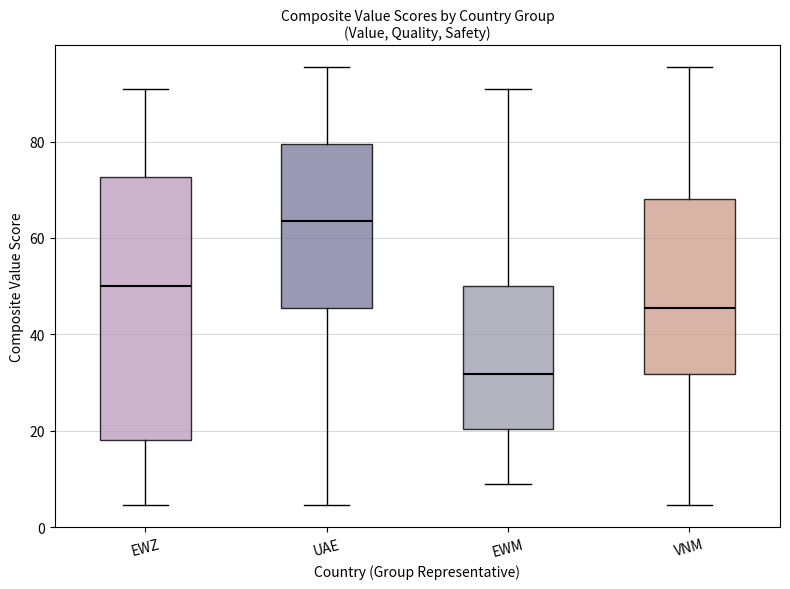

Reading left to right, transcribe this box plot: for each box, give where its median line is, the range the box spans, and where its two whiskers end, as read against the y-axis. The values are not printed on the chart, so give them approximately, as read against the axis.

EWZ: median 50, box 18 to 72, whiskers 4 to 90
UAE: median 64, box 46 to 80, whiskers 4 to 96
EWM: median 32, box 20 to 50, whiskers 10 to 90
VNM: median 46, box 32 to 68, whiskers 4 to 96